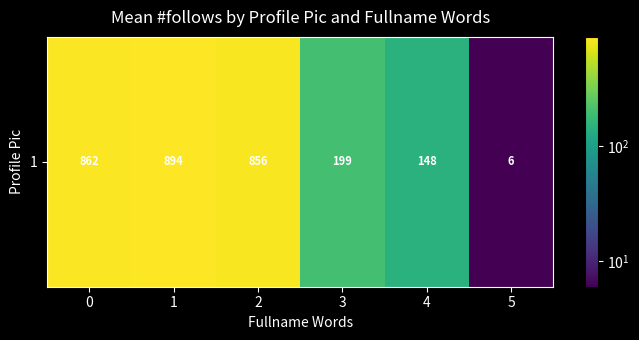

Reading left to right, transcribe all the data shown in this chart.

0=862.0	1=894.5	2=856.4	3=199.0	4=148.0	5=6.0